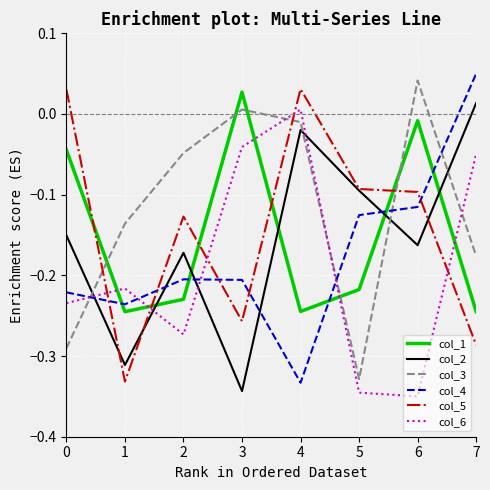

What is the difference between the second highest and second lowest values in the col_2 series?

0.3